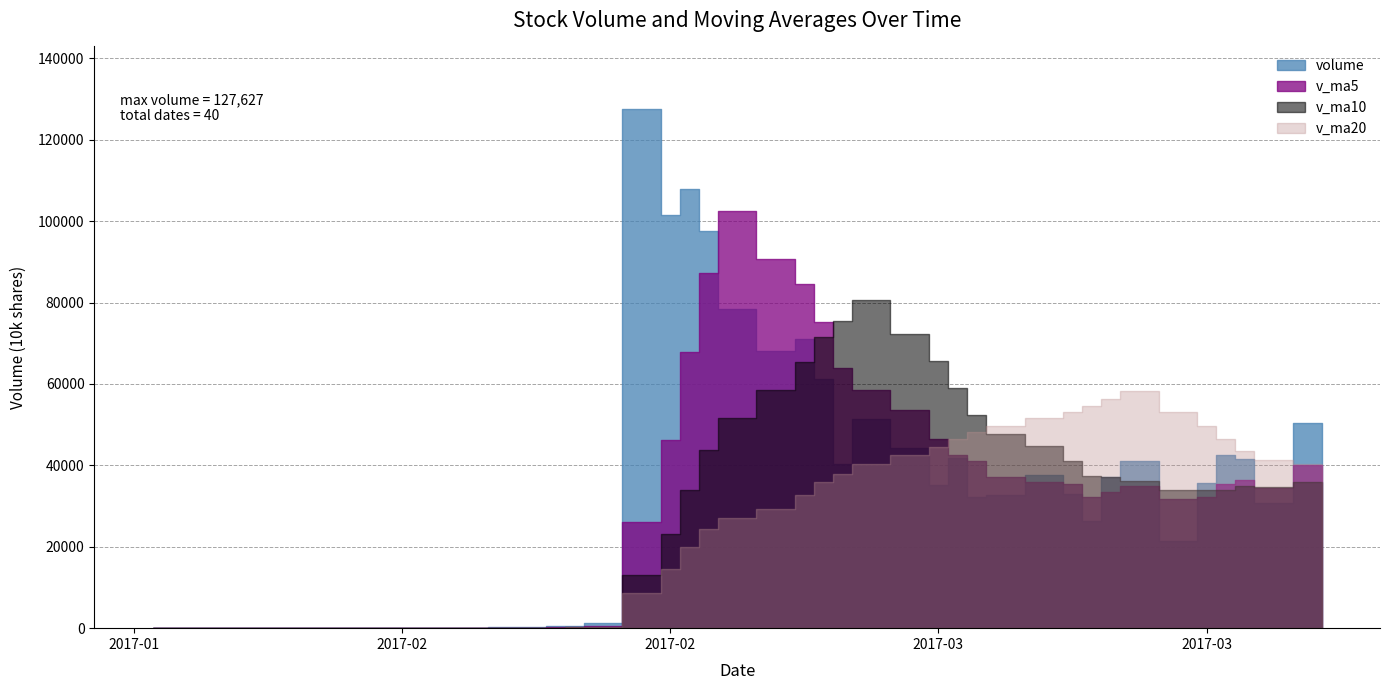

The v_ma5 series shows 204.1 at 2017-02-14. True or false?

False